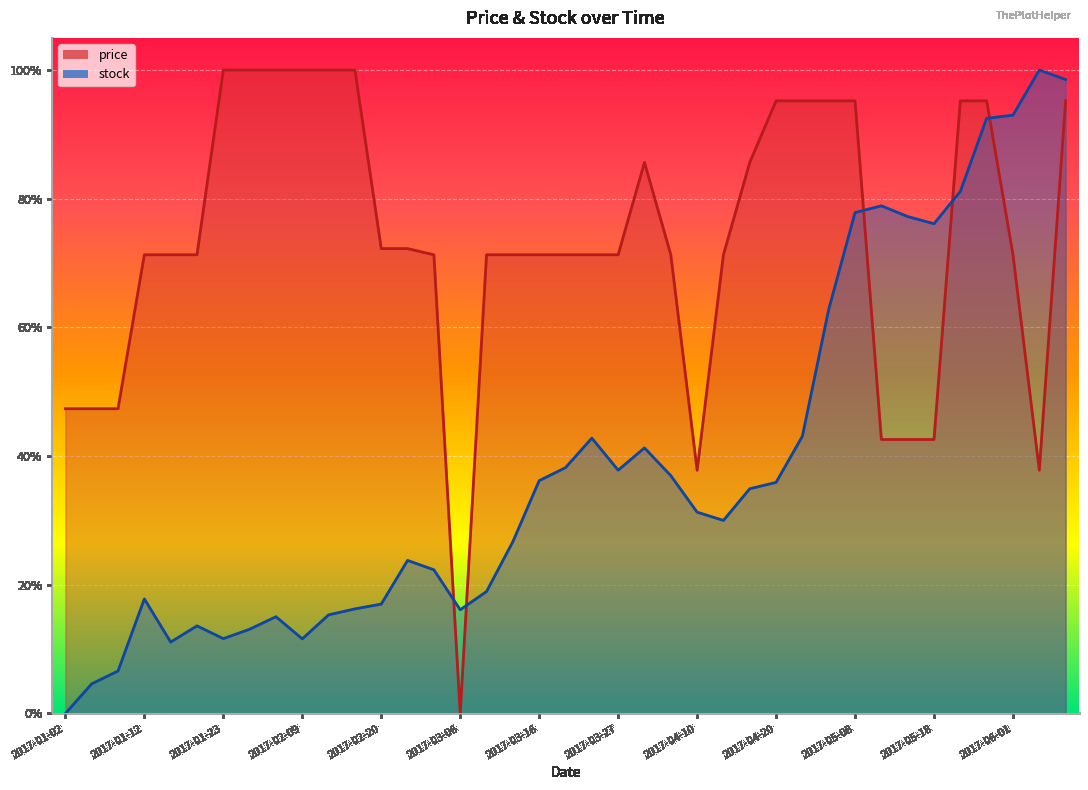

Where do stock and price first cross each other?

2017-03-02 and 2017-03-06